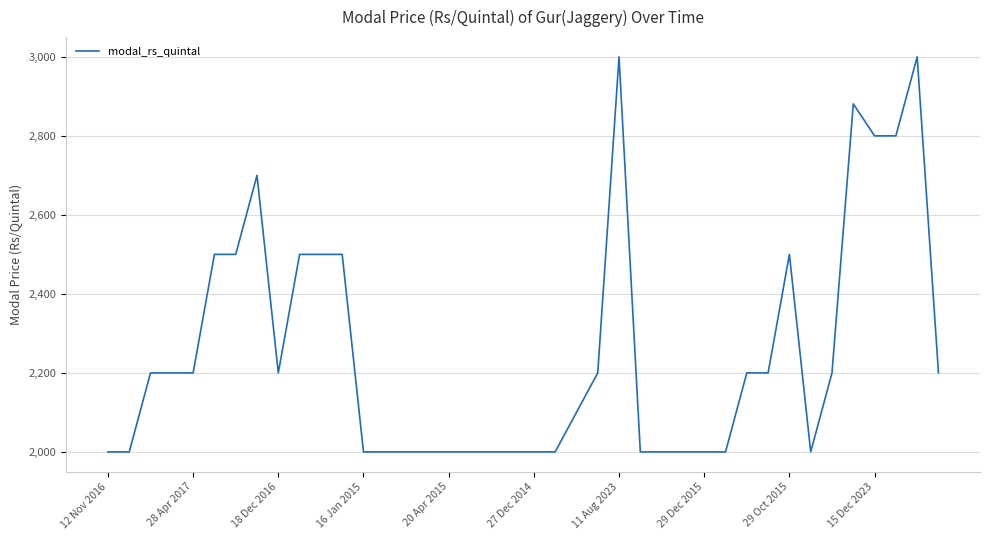

What is the smallest value displayed?

2000